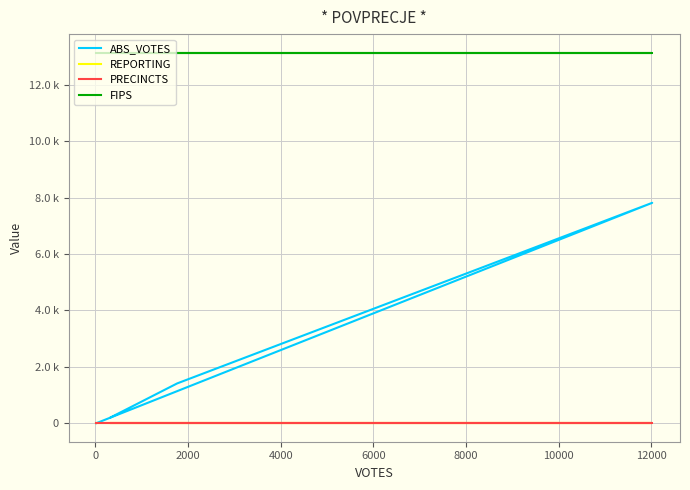

What are all the series names shown in the legend?

ABS_VOTES, REPORTING, PRECINCTS, FIPS